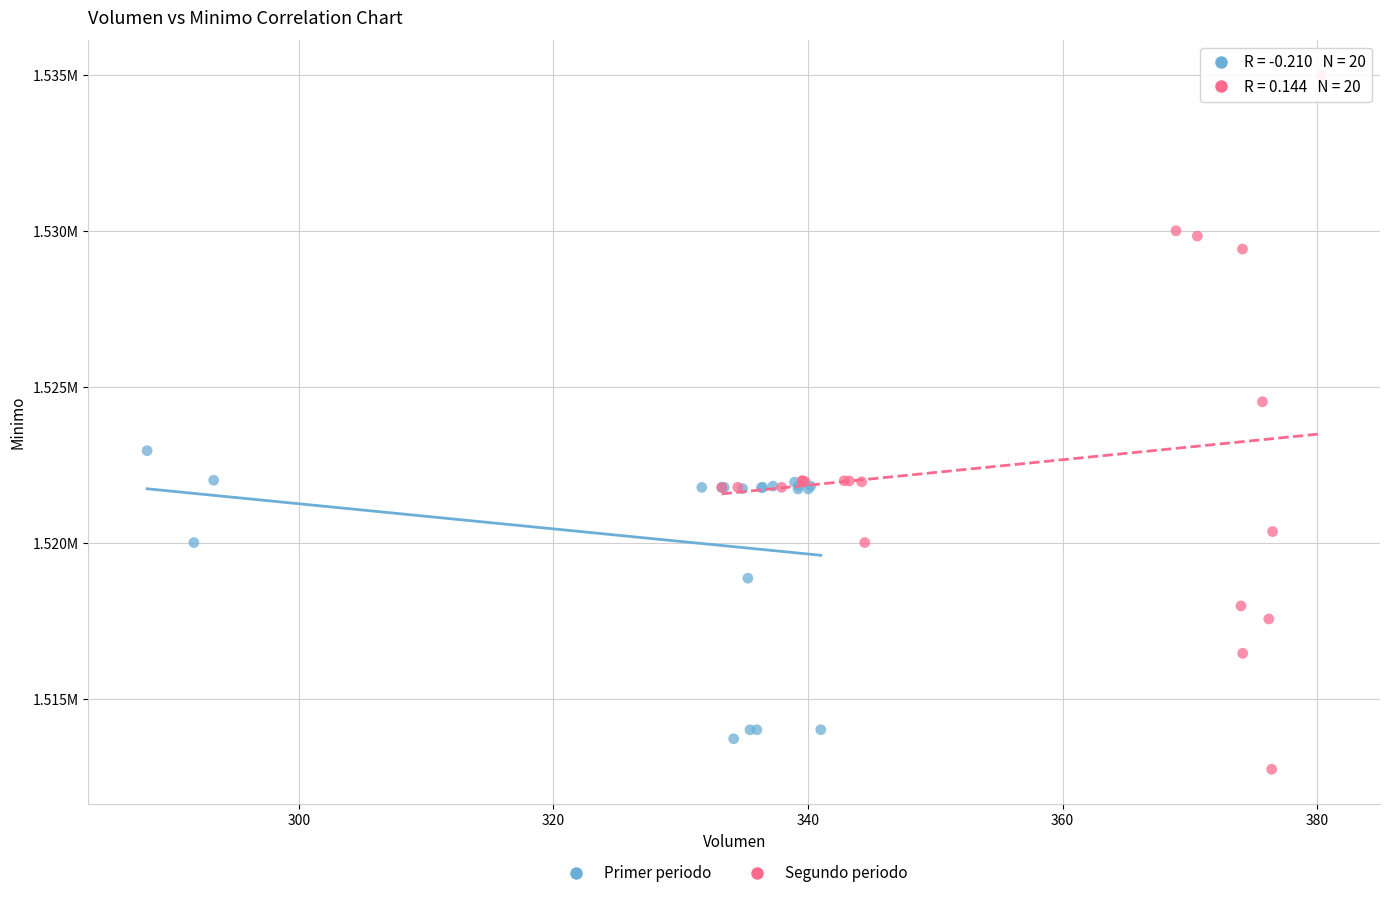

Which series contains the lowest Y value?

Segundo periodo